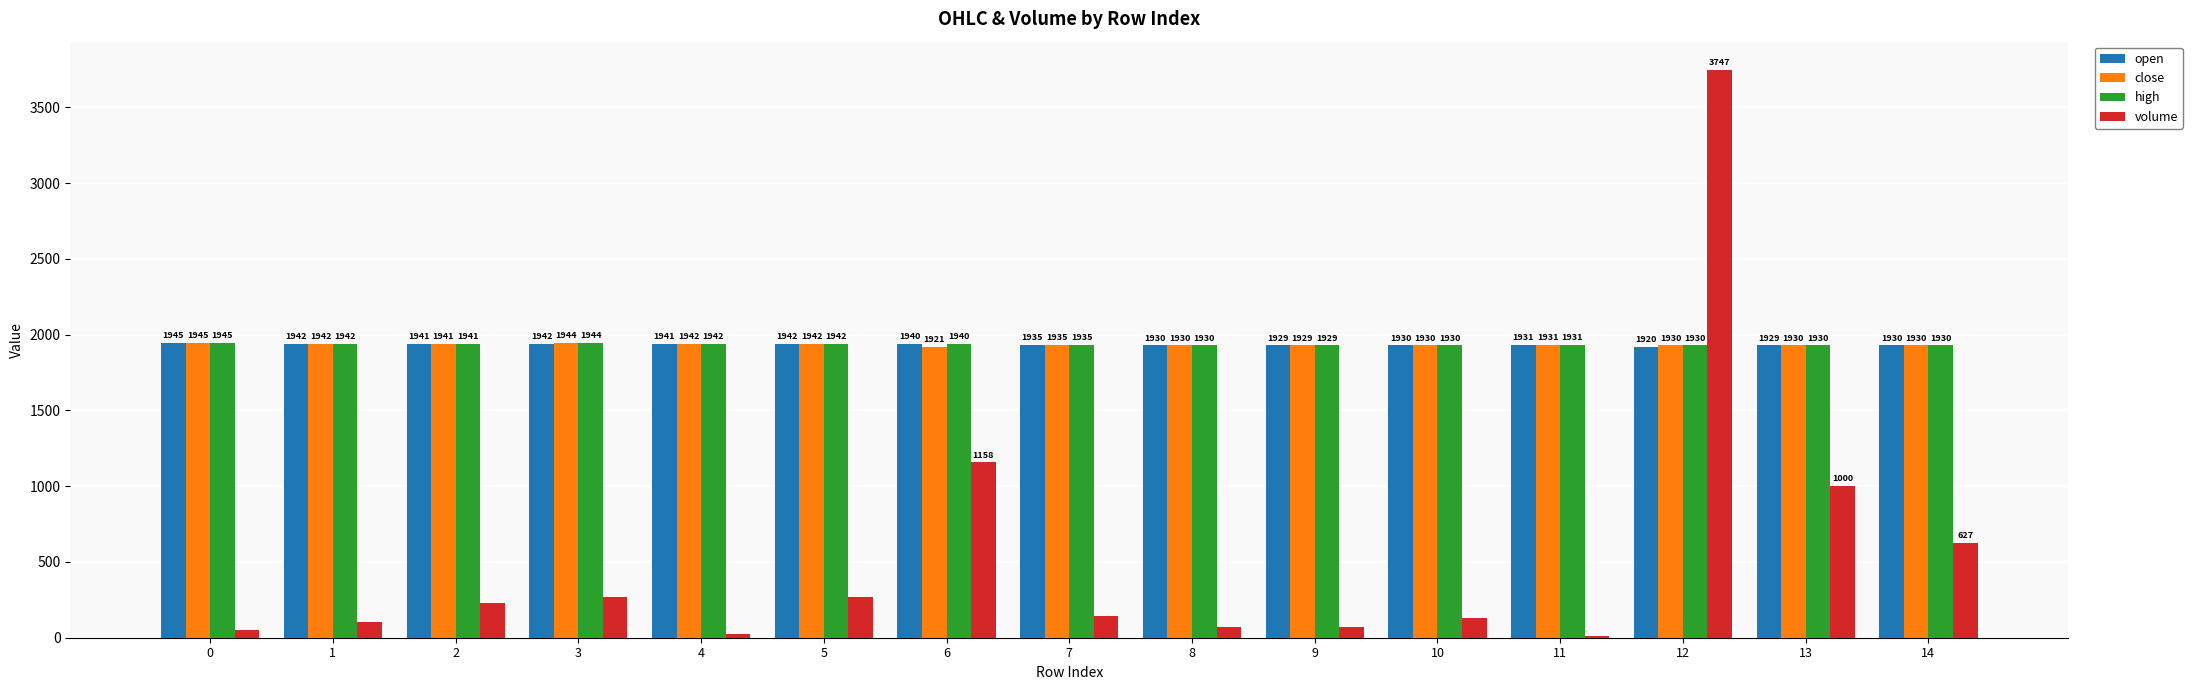

At which category is the sum across all series the highest?

12